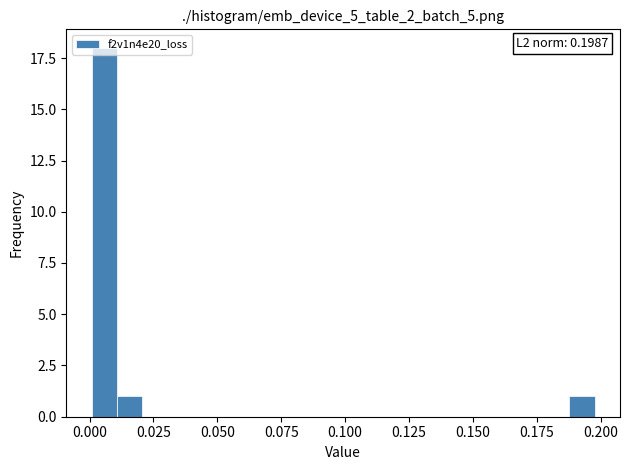

Read against the x-axis, roughly where is the centre of the tallest bar?

0.005